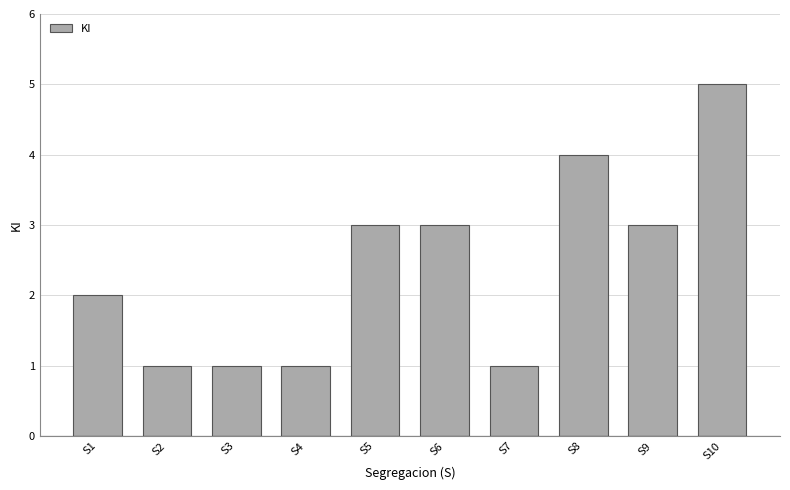

Count the number of categories in the chart.

10